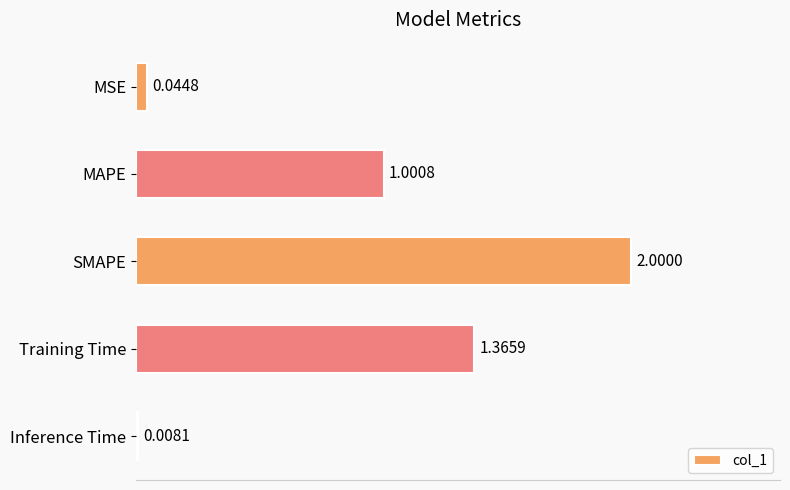

How many data points are less than 1?

2